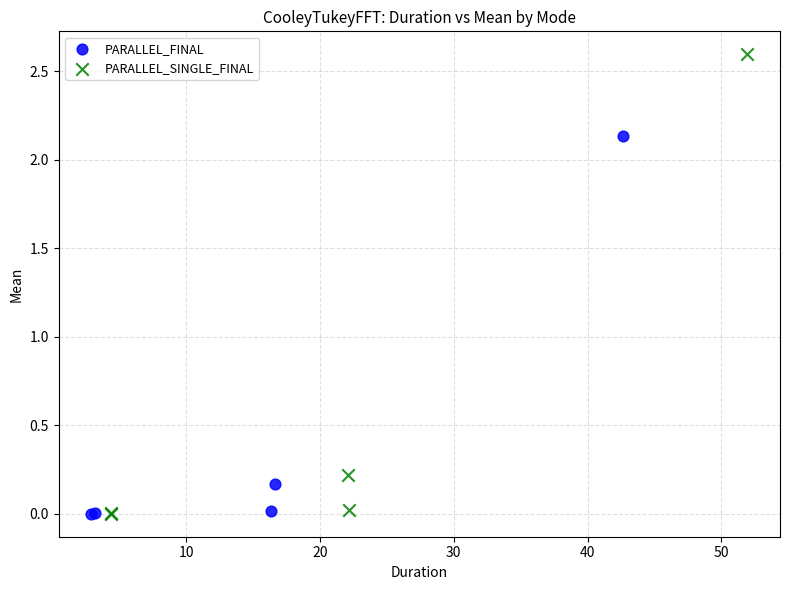

Which series reaches the maximum Y coordinate?

PARALLEL_SINGLE_FINAL